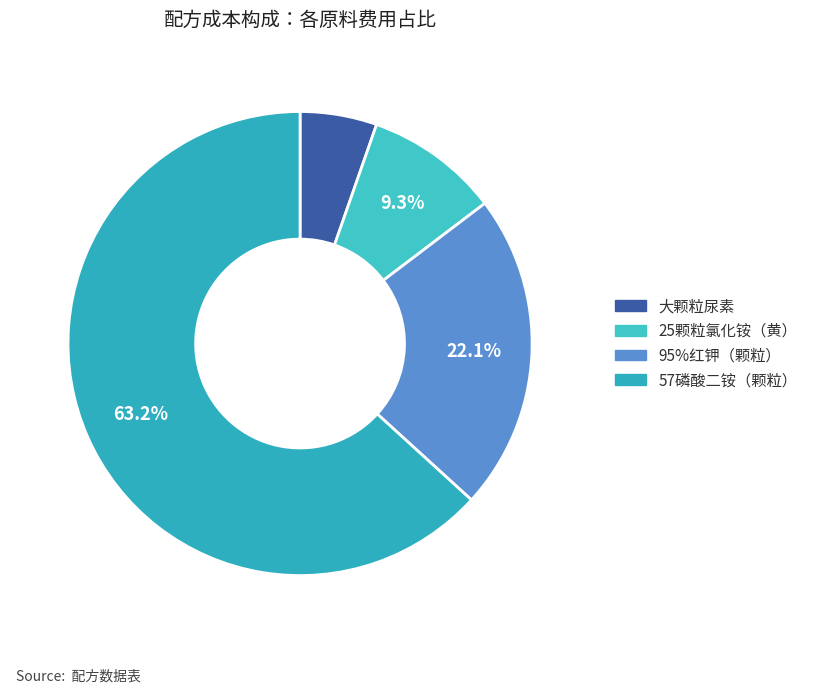

Does 95%红钾（颗粒） account for over 50% of the chart?

No